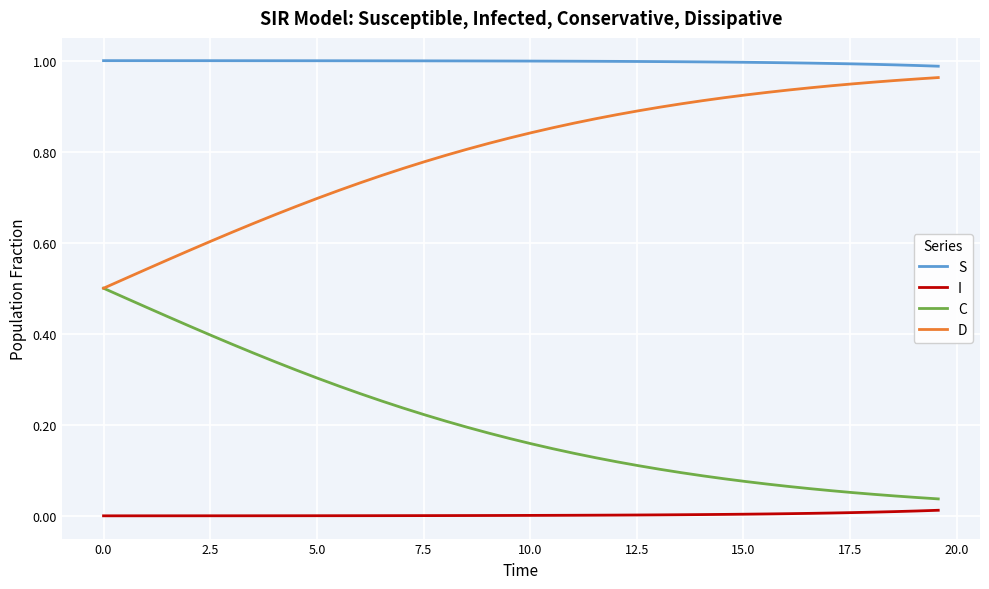

Count the number of categories in the chart.

40